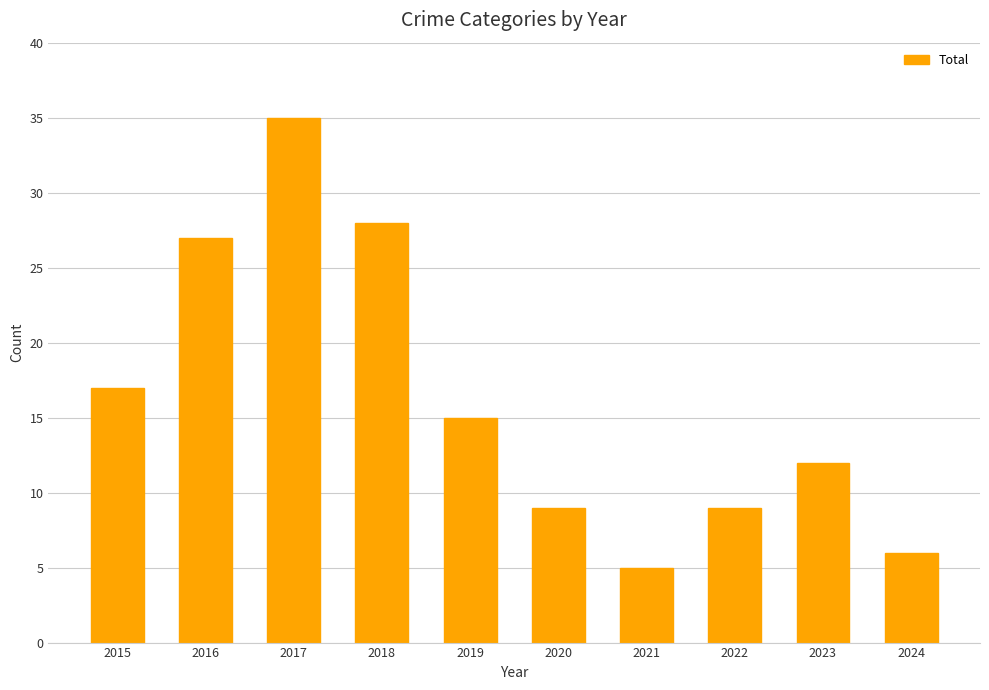

How many data points does each series have?

10